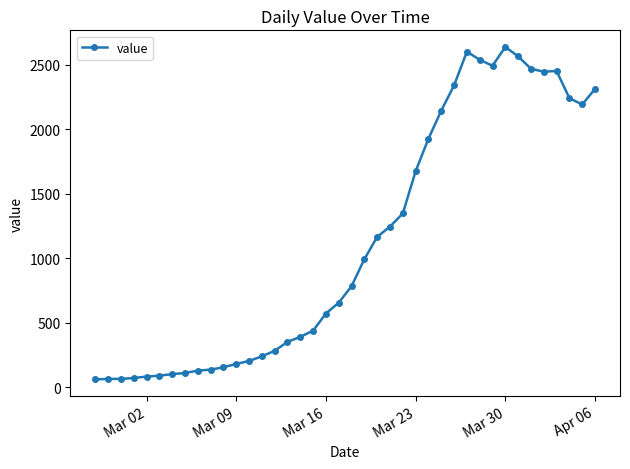

What is the maximum value shown in the chart?

2639